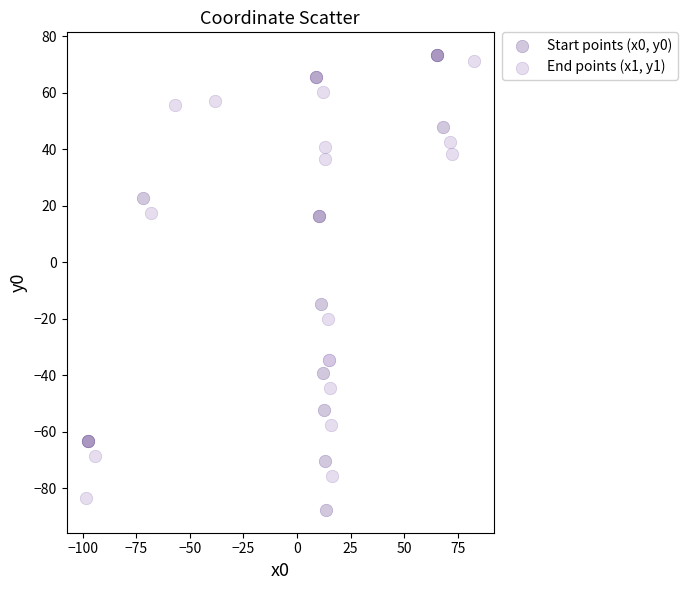

Which series has the widest spread of Y values?

Start points (x0, y0)